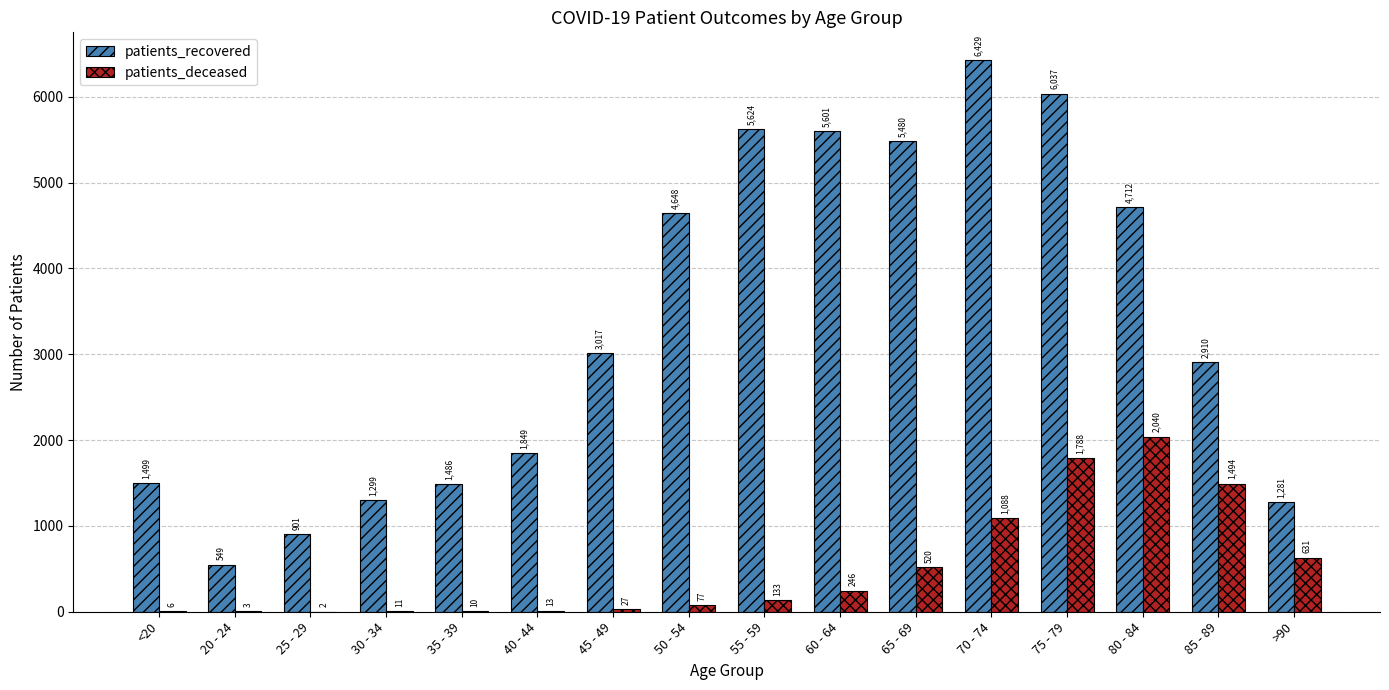

Is it true that patients_recovered equals 7884 at 50 - 54?

False